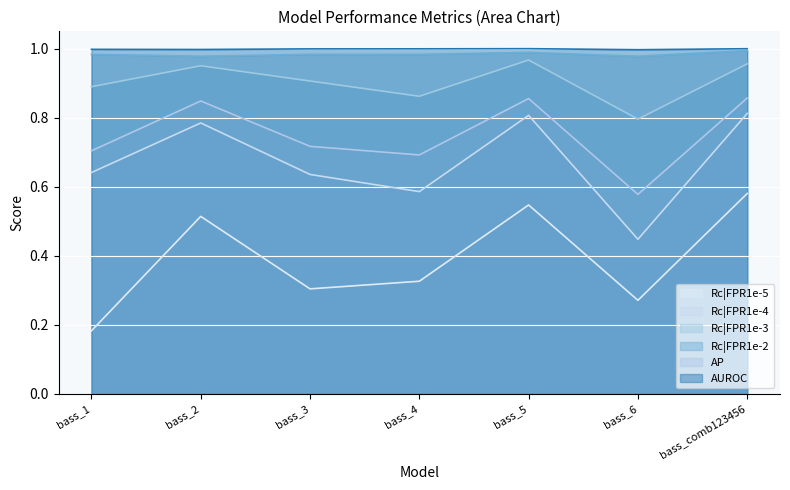

List the labels in order of AUROC value, largest first.

bass_5, bass_comb123456, bass_4, bass_3, bass_1, bass_2, bass_6